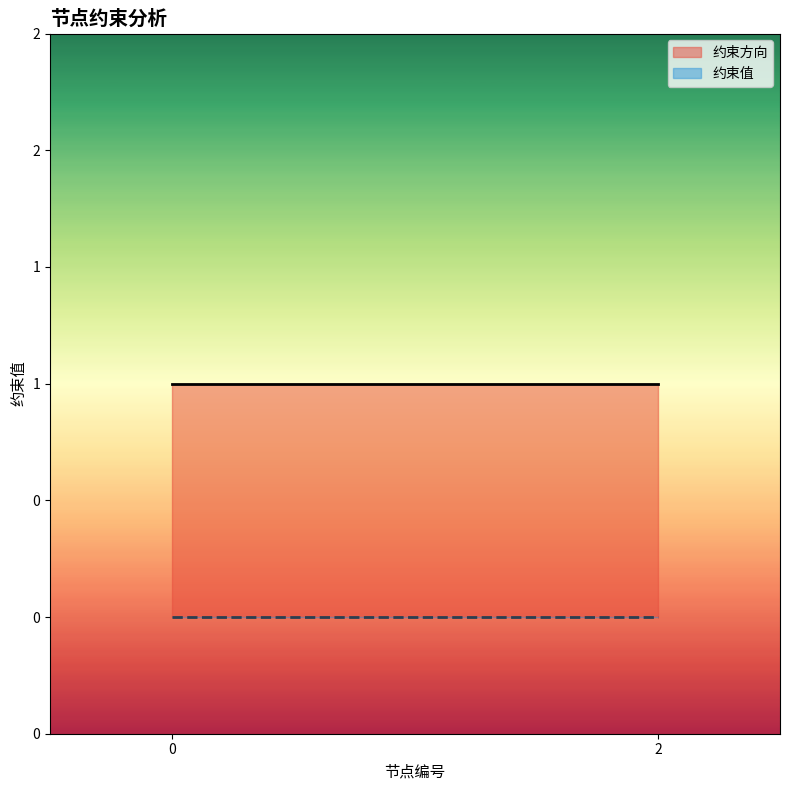

What is the difference between the second highest and second lowest values in the 约束方向 series?

1